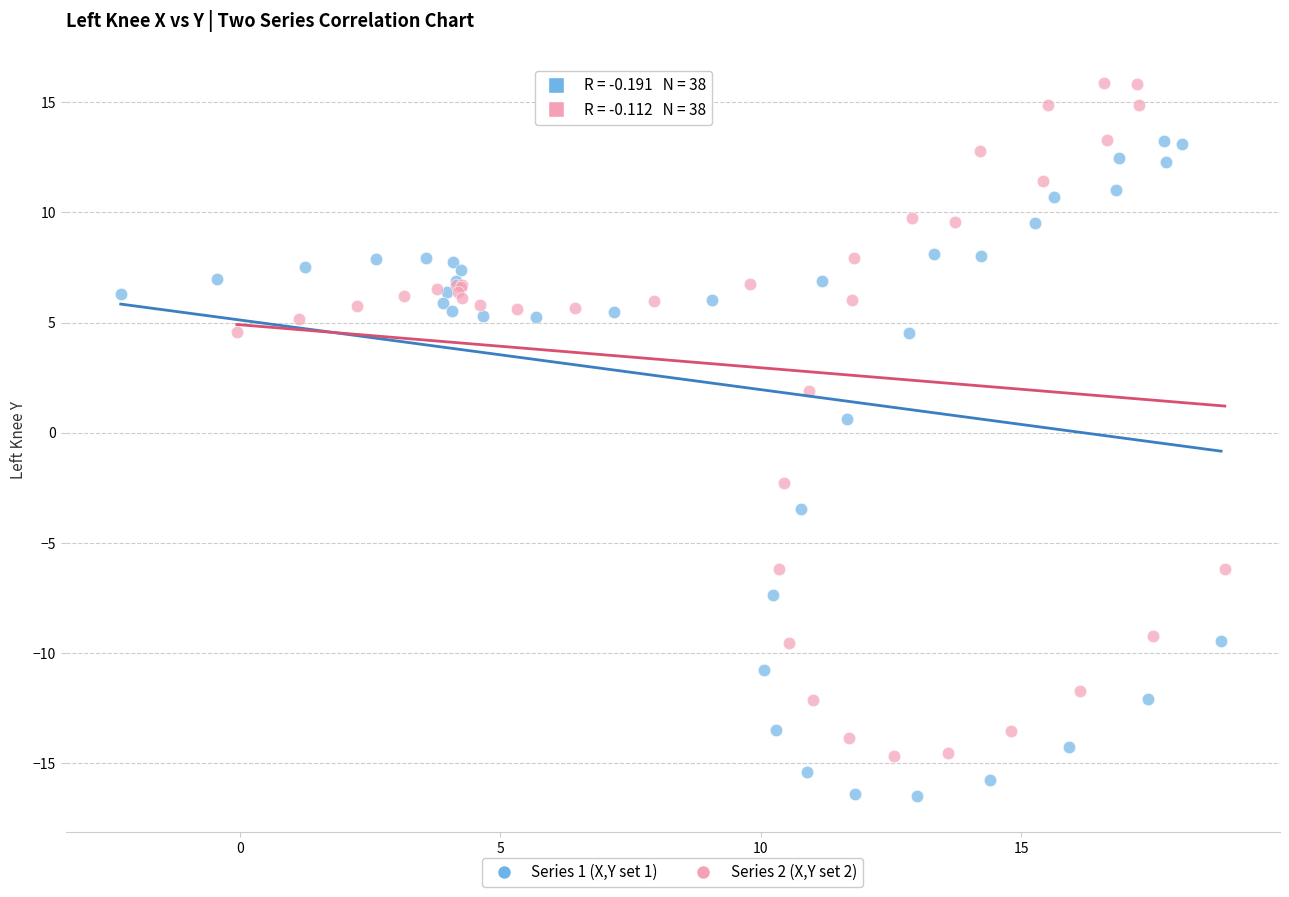

Which series reaches the minimum Y coordinate?

Series 1 (X,Y set 1)